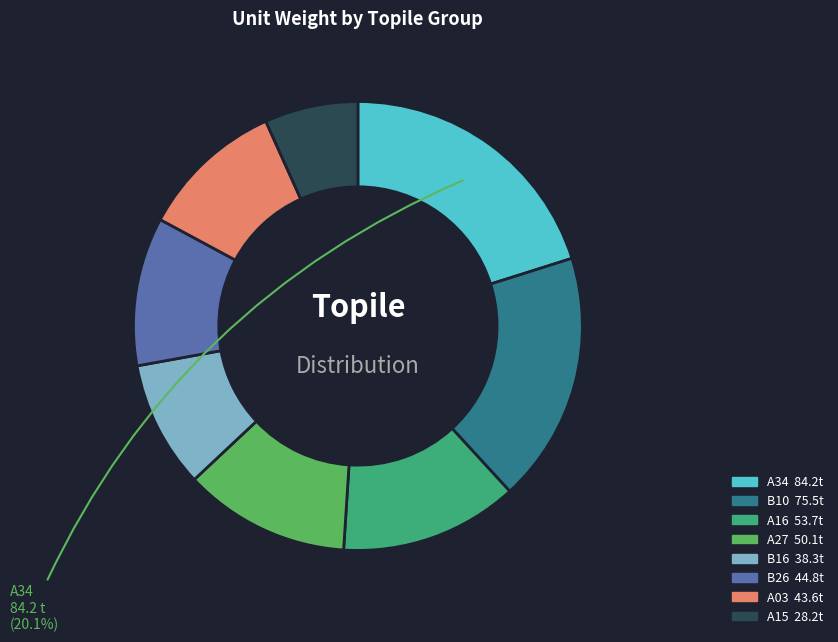

Does any single category account for the majority?

No